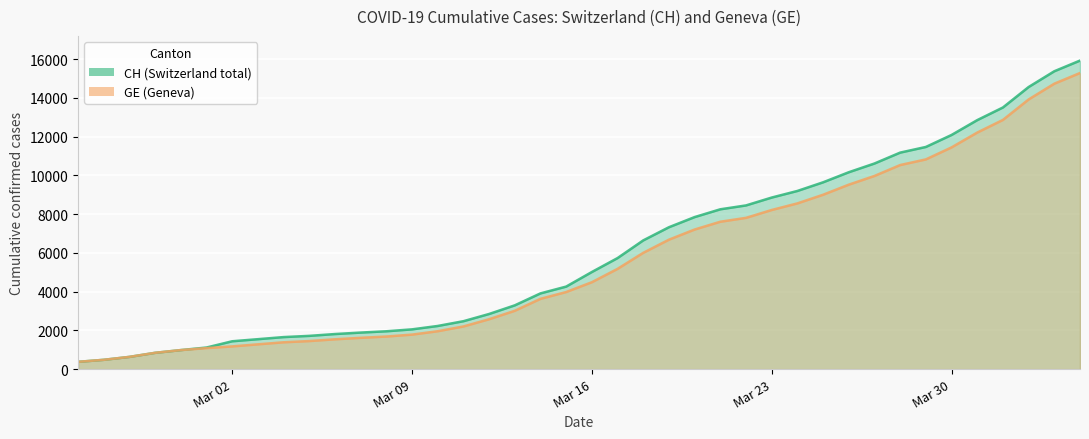

What is the minimum value shown in the chart?

375